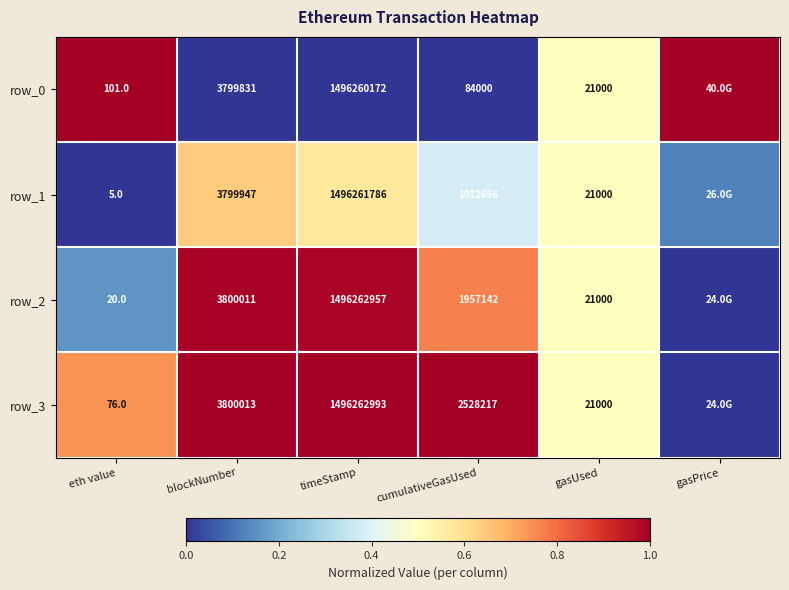

Reading left to right, list all the values displayed in this chart.

row_0: 1.0	0.0	0.0	0.0	0.5	1.0
row_1: 0.0	0.6	0.6	0.4	0.5	0.1
row_2: 0.2	1.0	1.0	0.8	0.5	0.0
row_3: 0.7	1.0	1.0	1.0	0.5	0.0